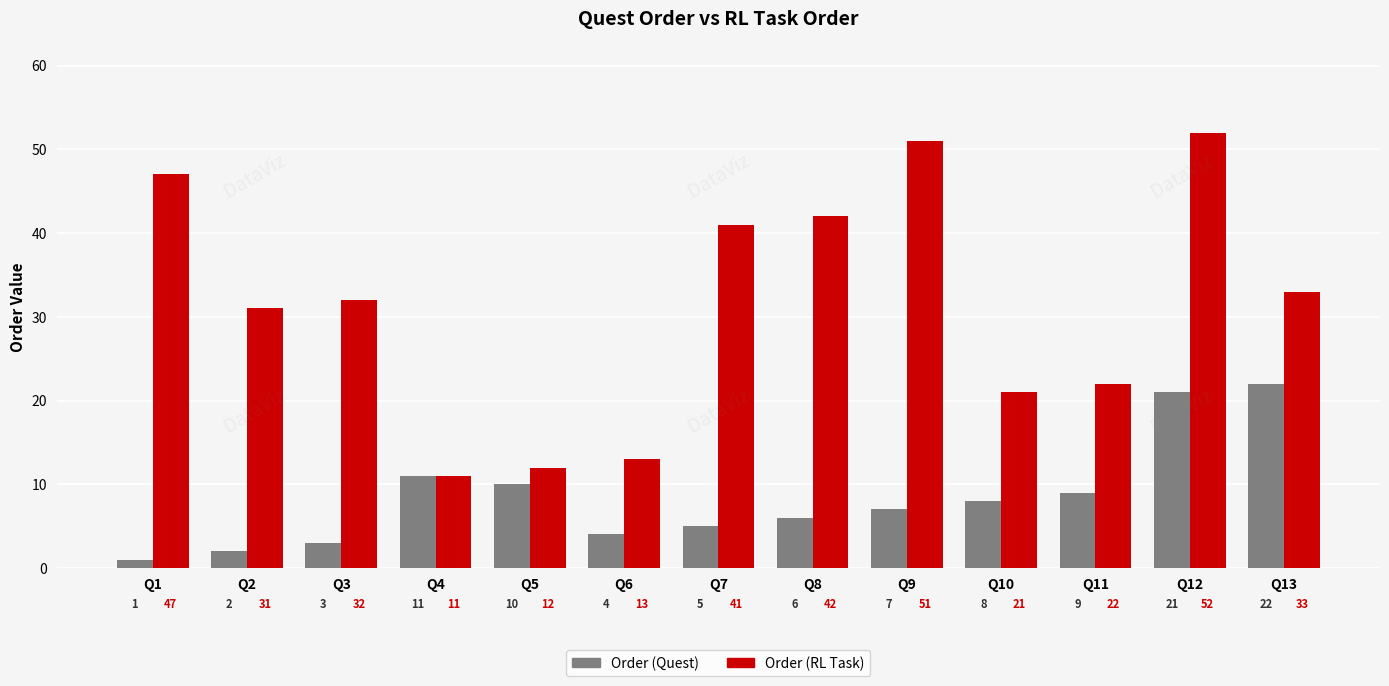

Reading left to right, transcribe all the data shown in this chart.

Order (Quest): 1	2	3	11	10	4	5	6	7	8	9	21	22
Order (RL Task): 47	31	32	11	12	13	41	42	51	21	22	52	33